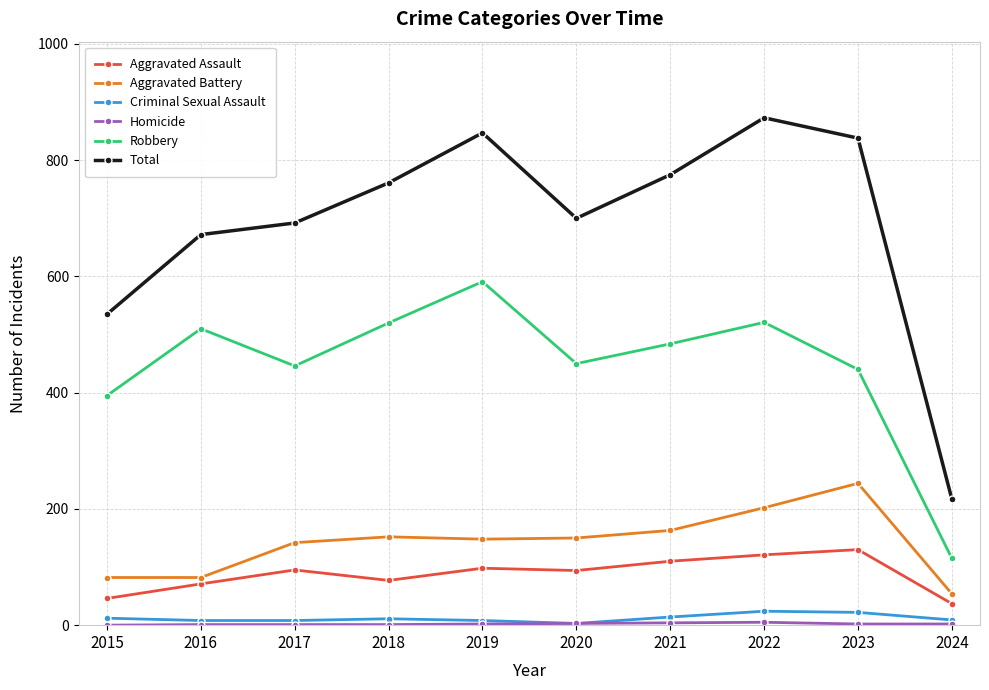

What is the difference between the Total values at 2017 and 2023?

146